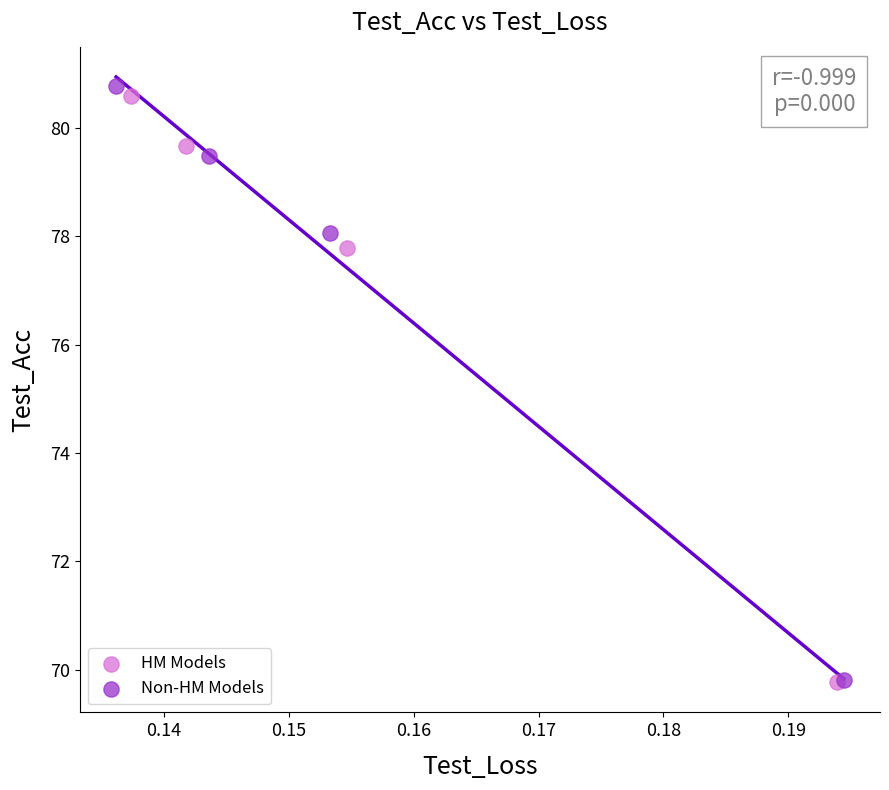

What are all the series names shown in the legend?

HM Models, Non-HM Models